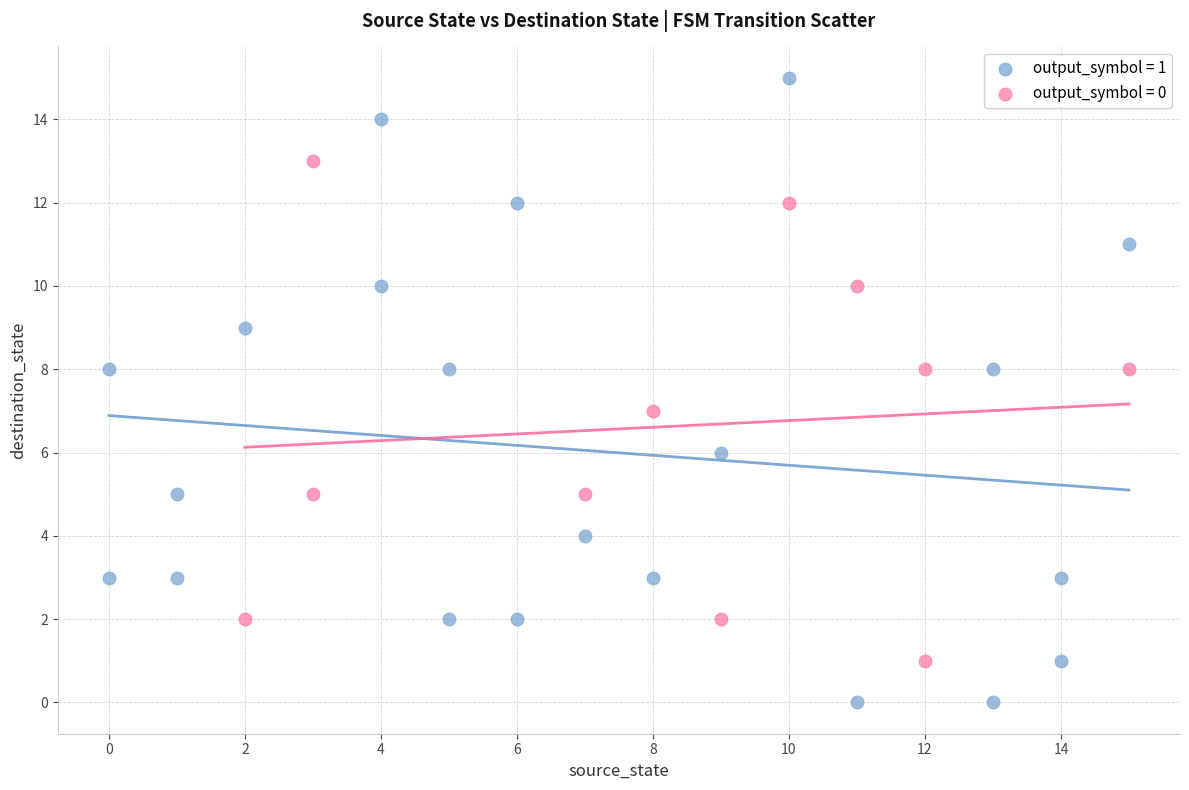

Which series contains the lowest Y value?

output_symbol = 1